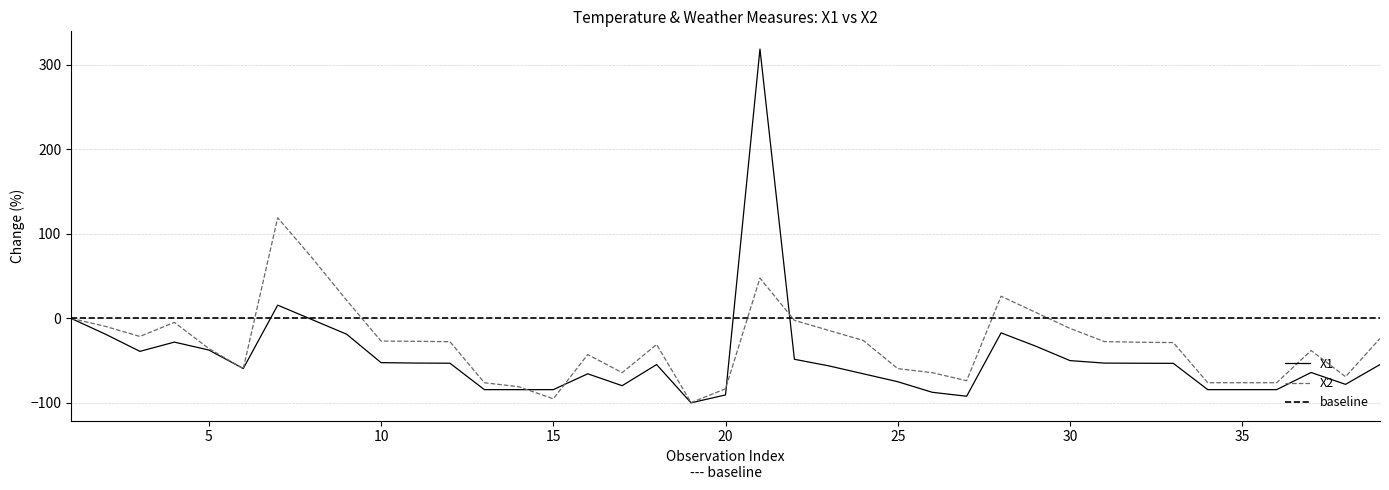

Count the number of data series in this chart.

2